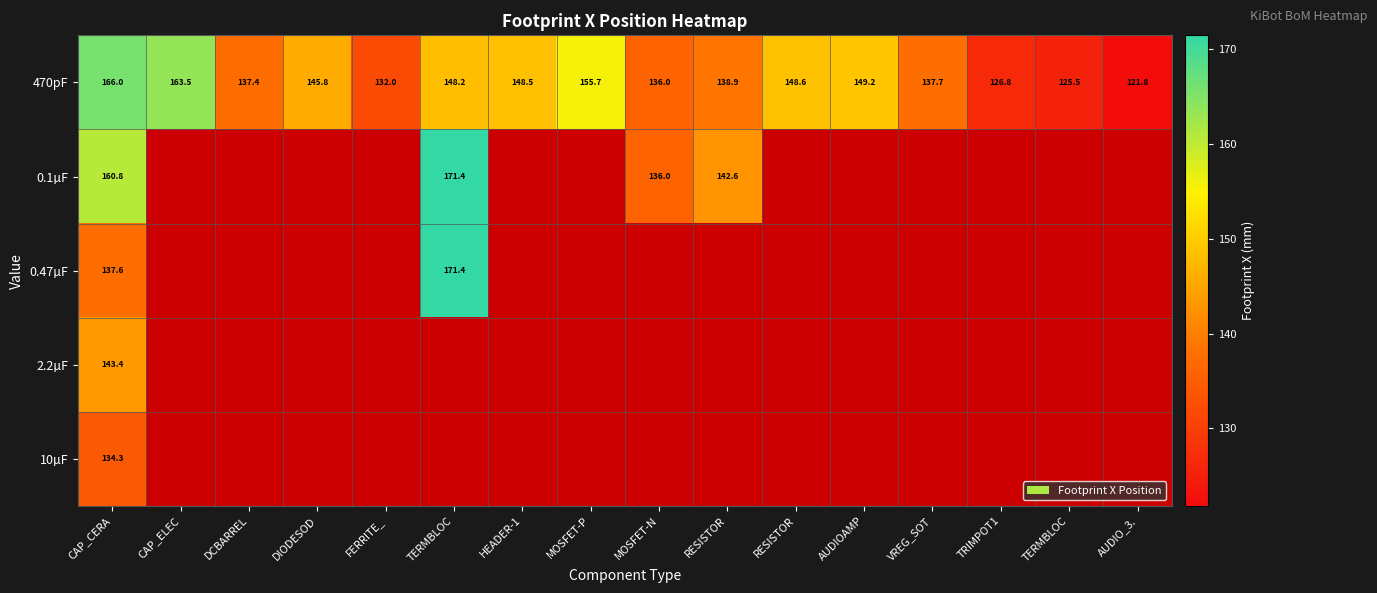

Is it true that 470pF equals 194.2 at VREG_SOT?

False